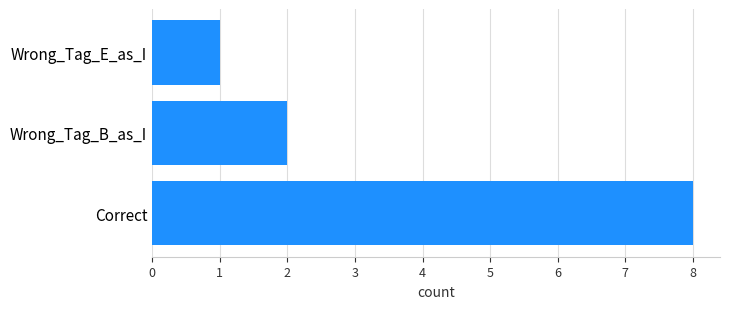

Between Correct and Wrong_Tag_E_as_I, which is larger?

Correct